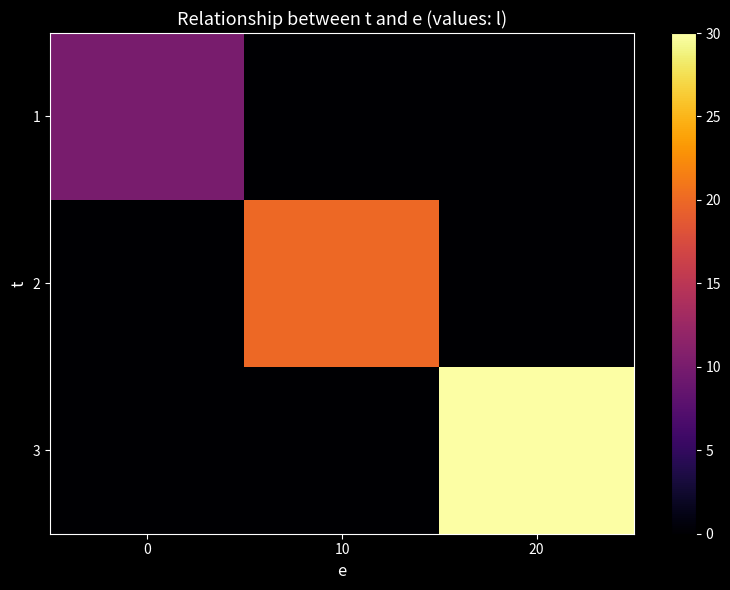

At how many categories does at least one series exceed 2?

3